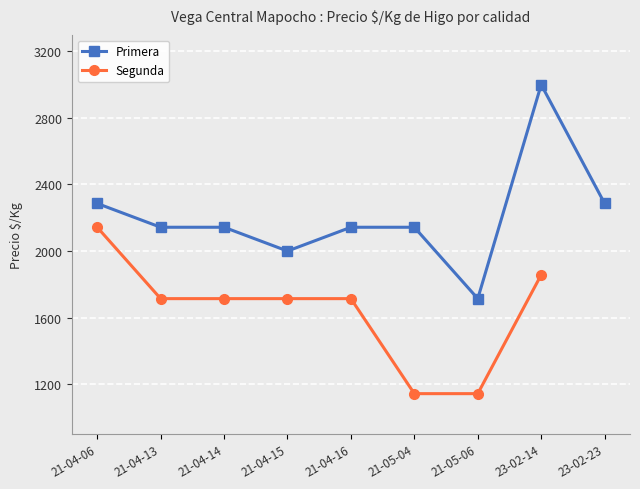

How many lines are shown in the chart?

2